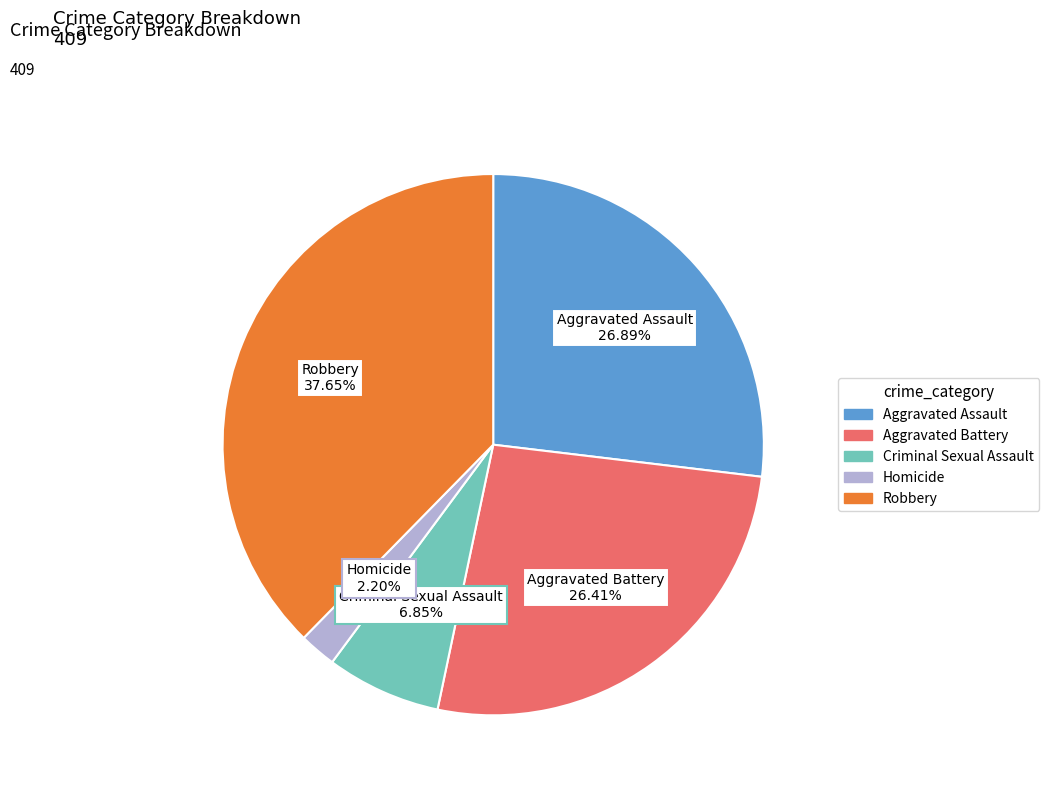

True or false: Aggravated Battery accounts for 38% of the total.

False